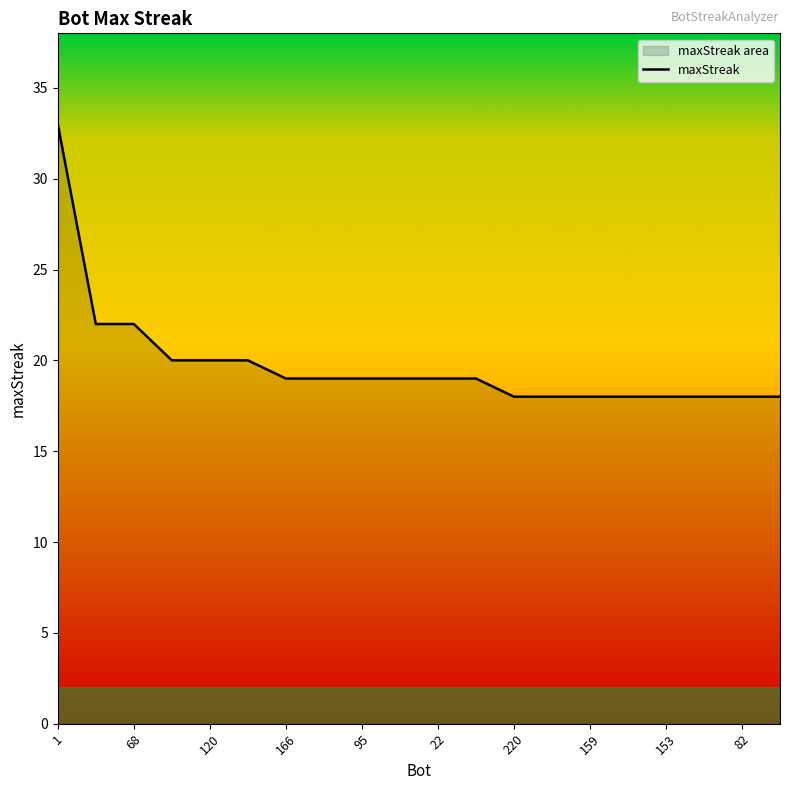

The chart shows a value of 22 at 68. True or false?

True